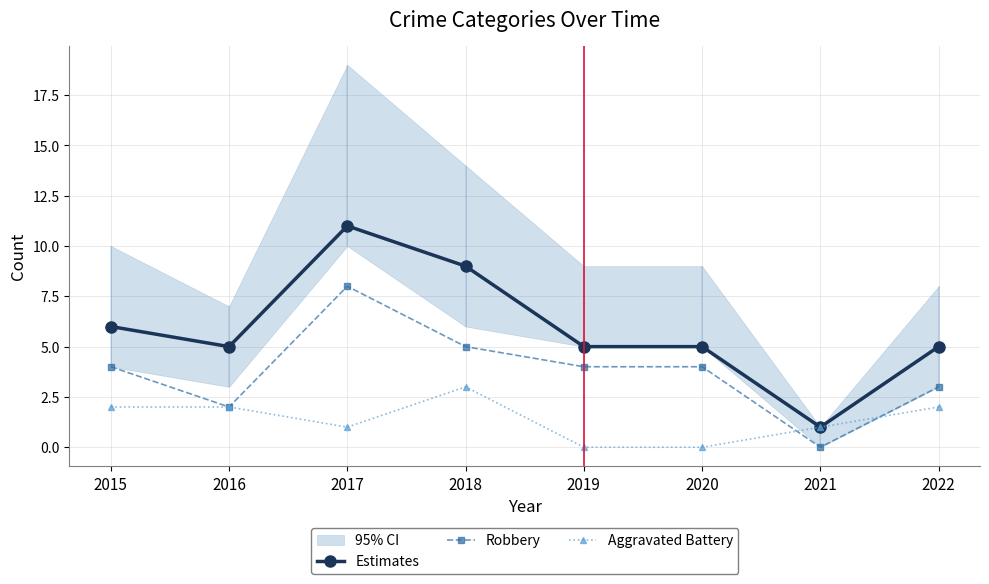

True or false: Aggravated Battery has more than 1 points higher than both neighbors.

False